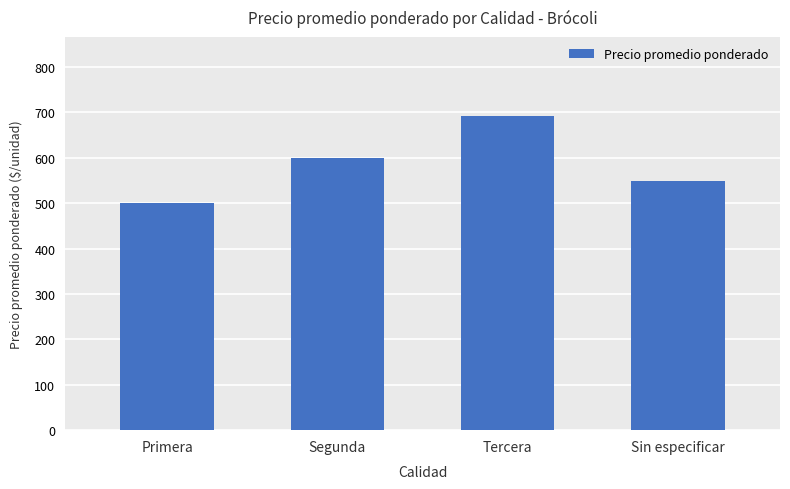

Where is the data nearest to the value 596?

Segunda